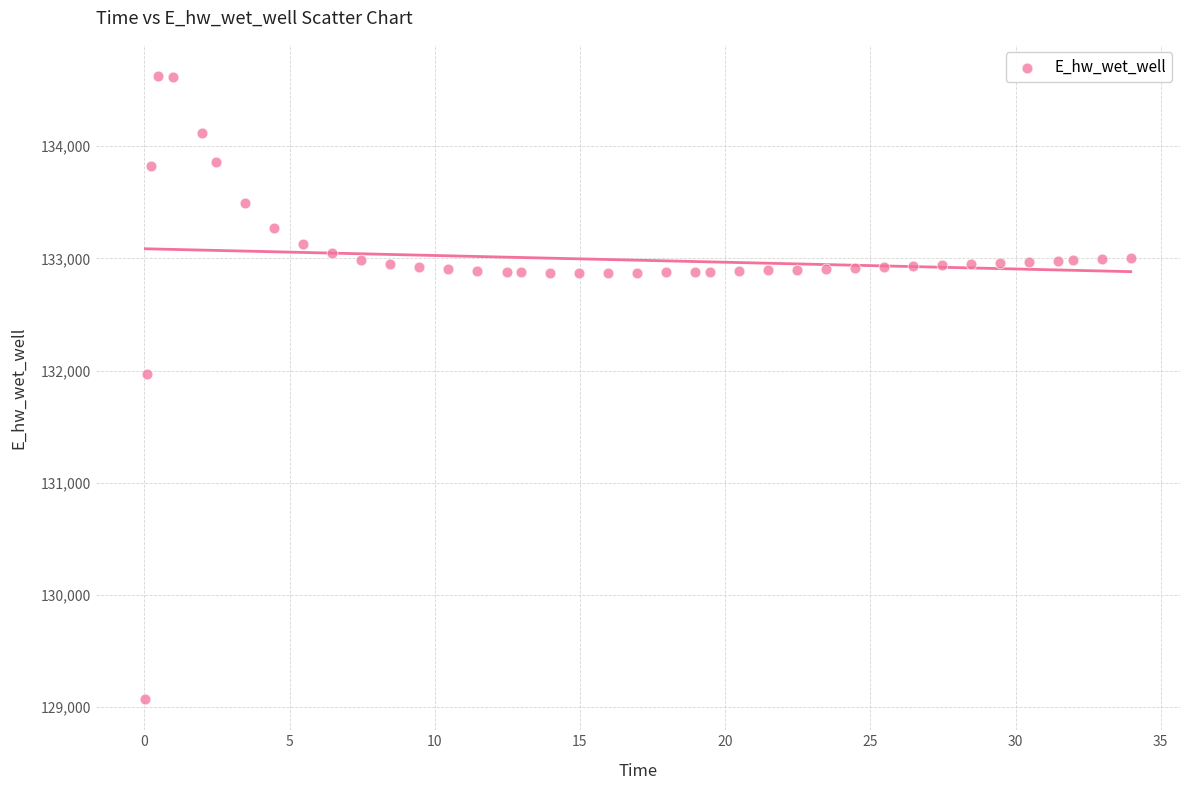

What is the range of X values (max minus min)?

33.9